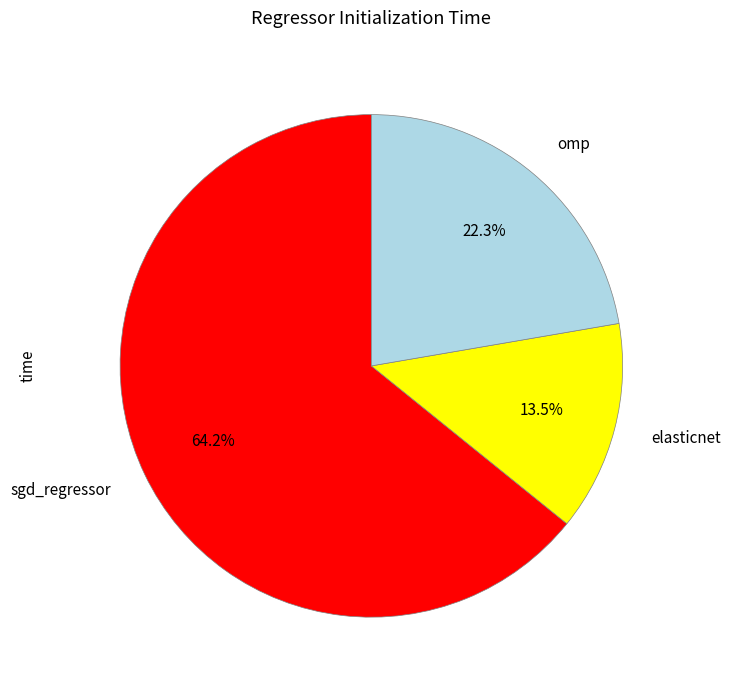

Is there a majority slice in this chart?

Yes